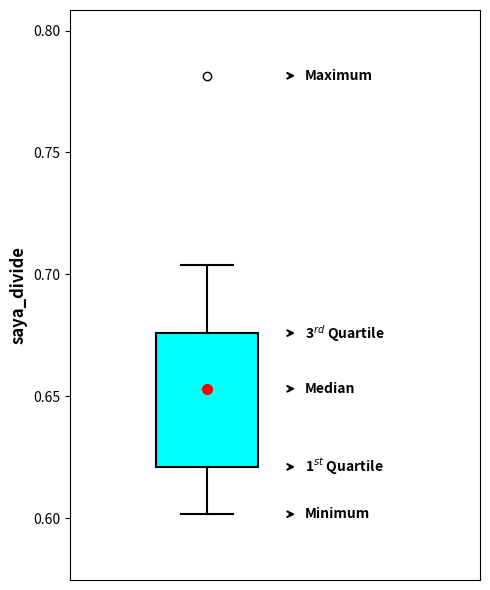

Where is the upper edge of the box on the y-axis? The values are not printed on the chart, so give them approximately, as read against the axis.

0.675